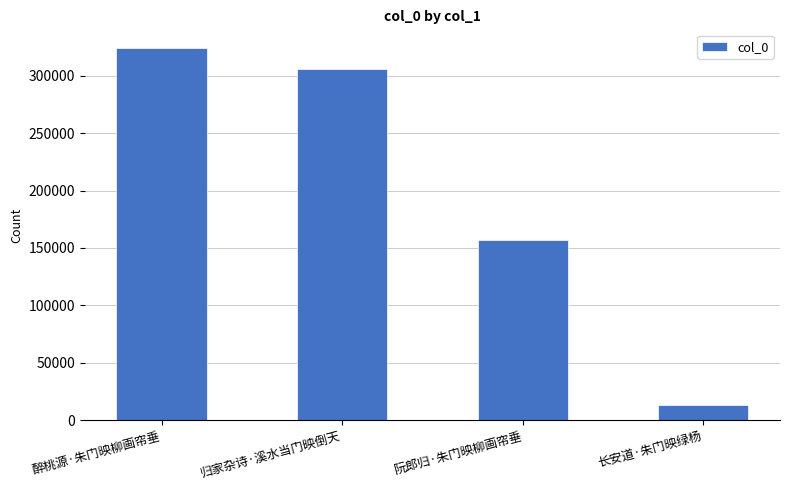

Which label corresponds to the largest value in the chart?

醉桃源·朱门映柳画帘垂